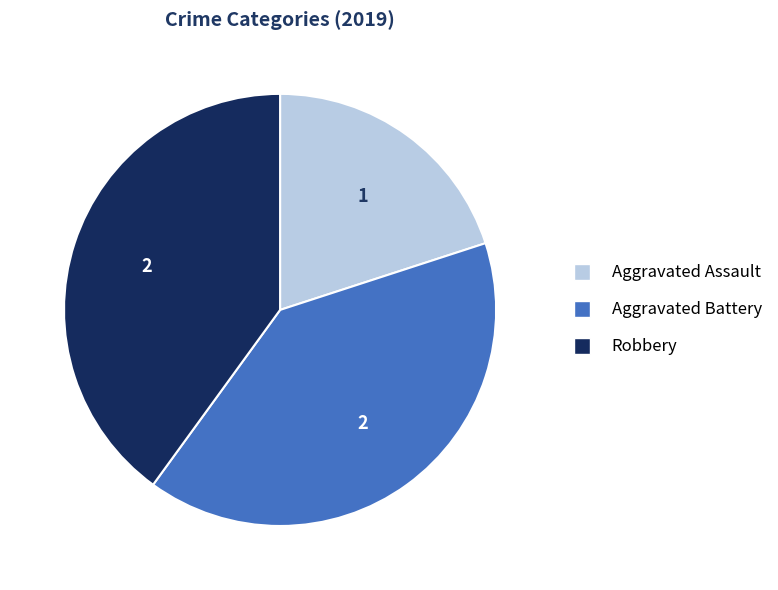

Does any single category account for the majority?

No